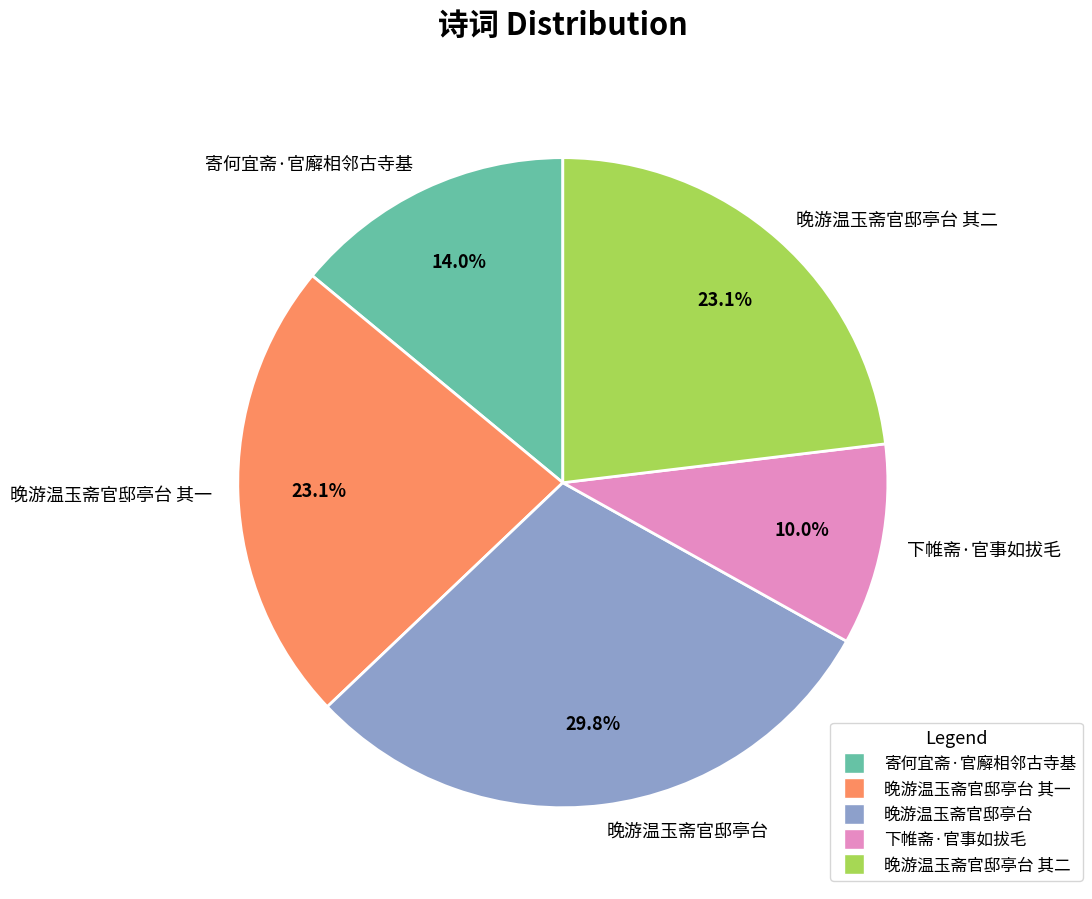

What percentage is the 晚游温玉斋官邸亭台 其一 slice, to the nearest percent?

23%